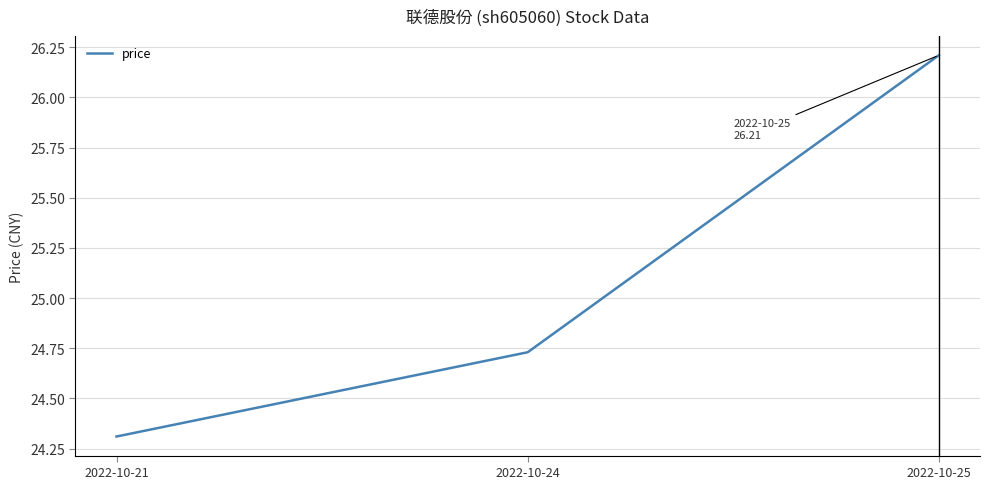

The value at 2022-10-21 is 24.3. True or false?

True